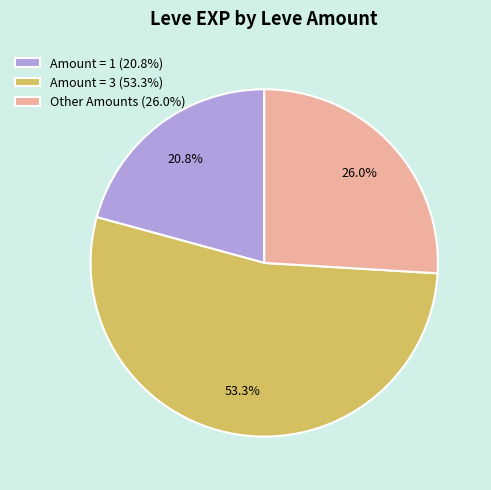

Combined, what portion of the pie is Amount = 3 (53.3%) and Amount = 1 (20.8%)?

74.0%